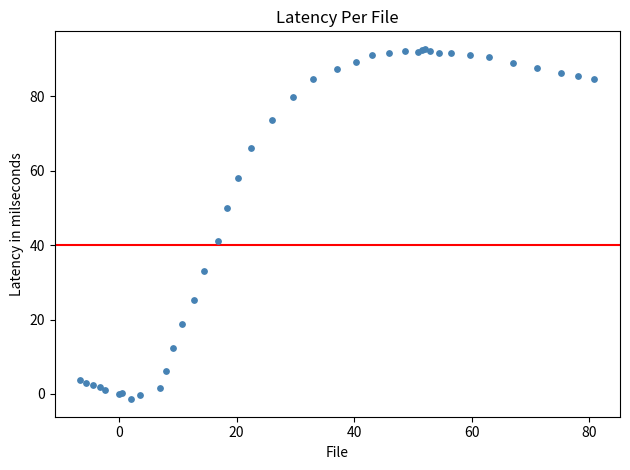

What Y value in the scatter plot is closest to 45?

41.2